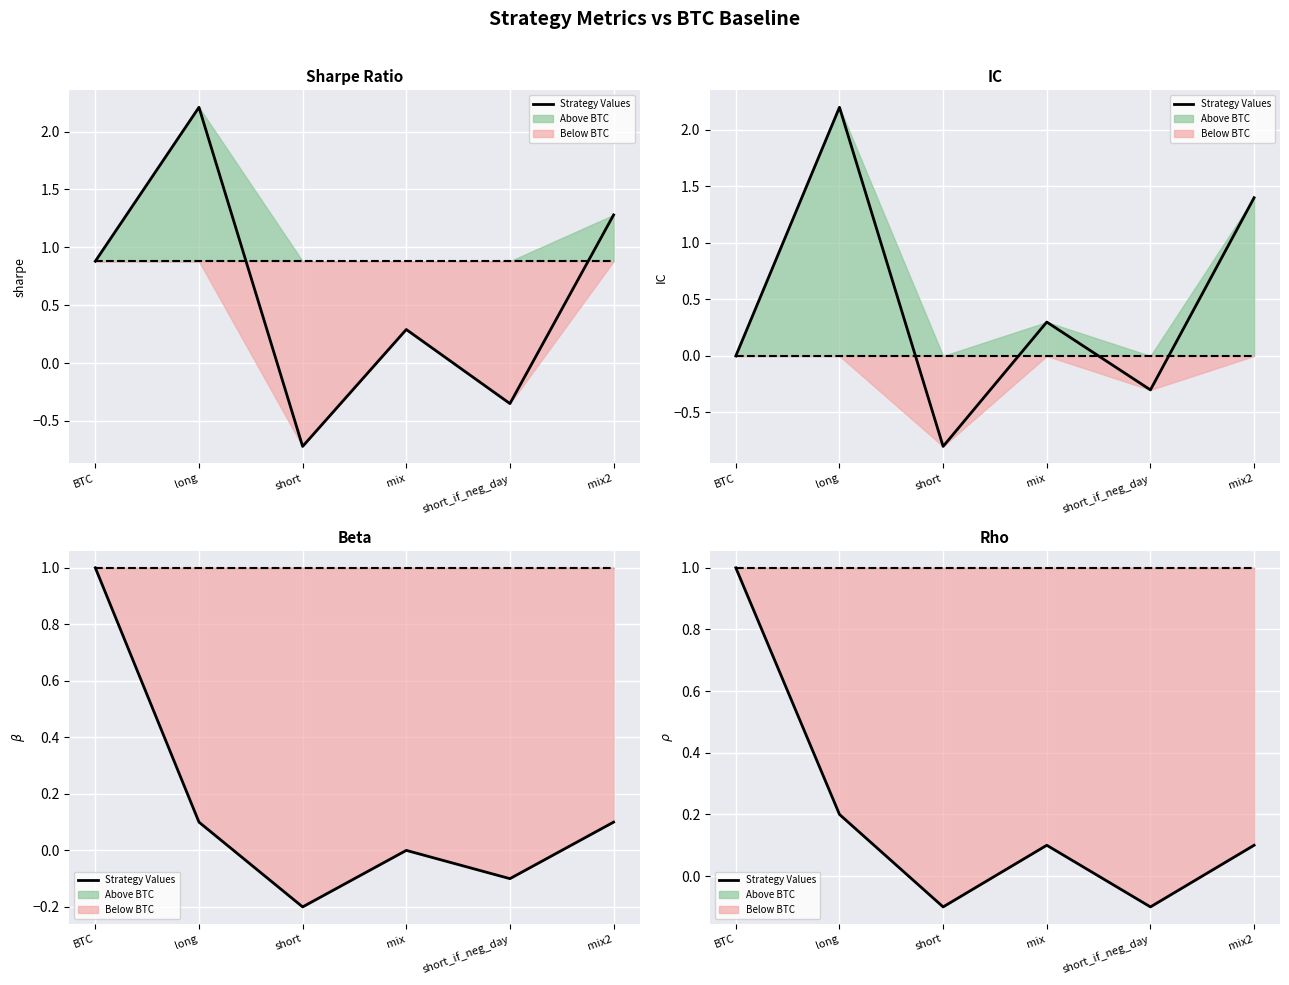

Is this an area chart (filled region under the line)?

No